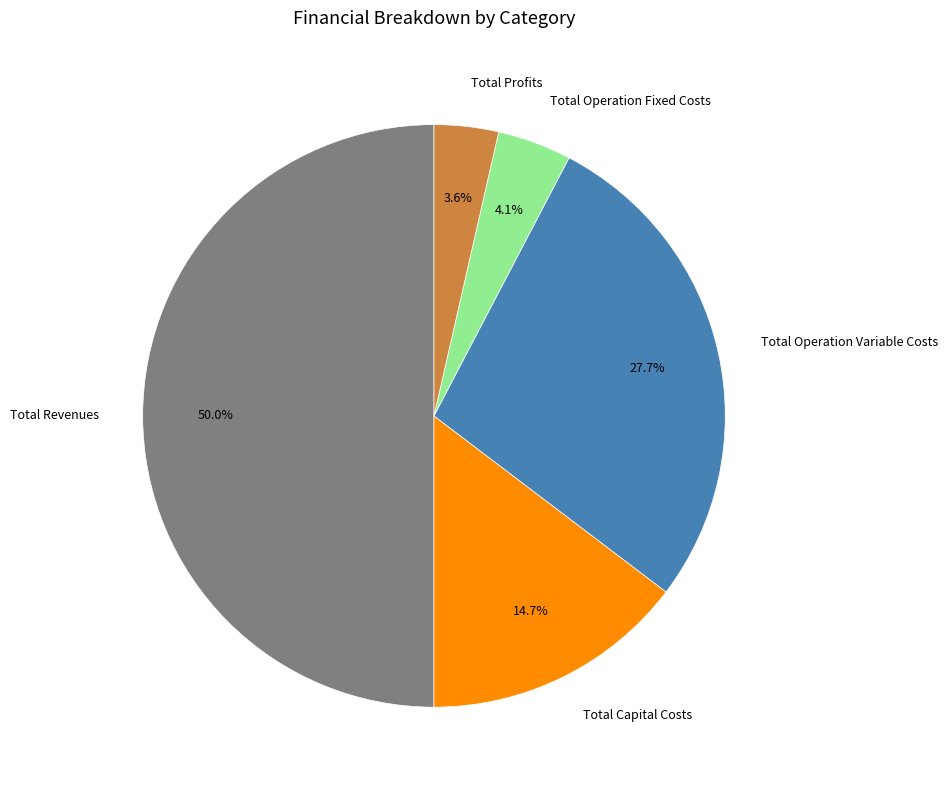

Rank the categories by value from lowest to highest.

Total Profits, Total Operation Fixed Costs, Total Capital Costs, Total Operation Variable Costs, Total Revenues